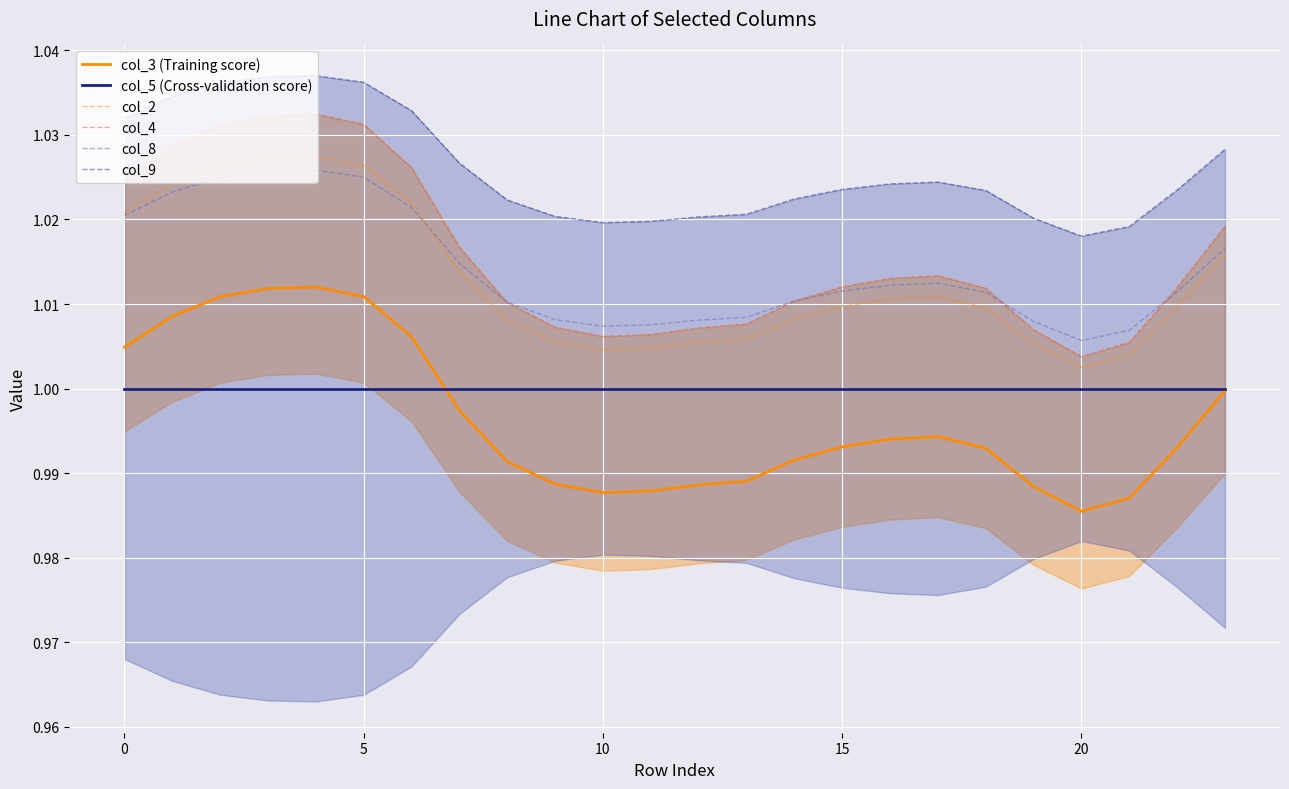

What is the value of the col_2 point at the 20th from the left?

1.0